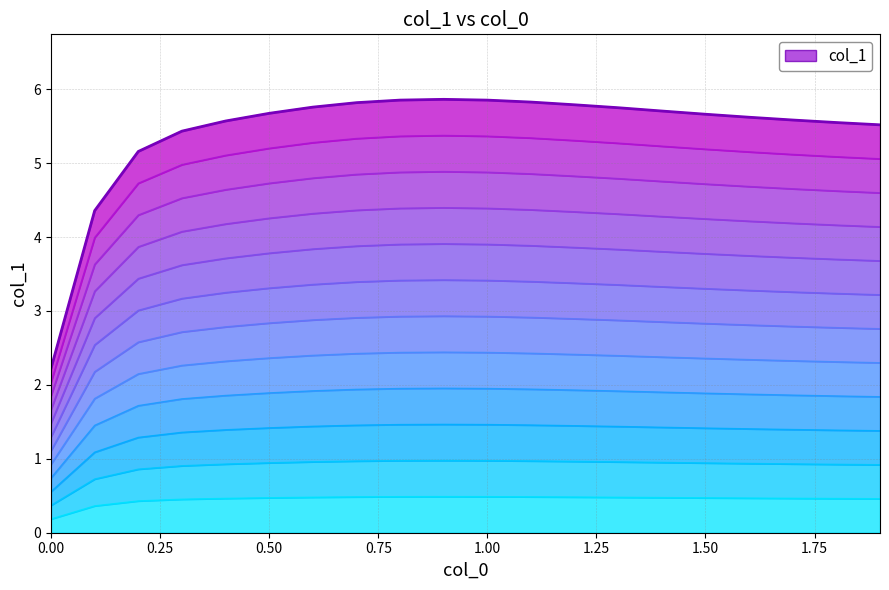

Reading right to left, transcribe all the data shown in this chart.

1.9=0.5	1.8=0.5	1.7=0.5	1.6=0.5	1.5=0.5	1.4=0.5	1.3=0.5	1.2=0.5	1.1=0.5	1.0=0.5	0.9=0.5	0.8=0.5	0.7=0.5	0.6=0.5	0.5=0.5	0.4=0.5	0.3=0.5	0.2=0.4	0.1=0.4	0.0=0.2